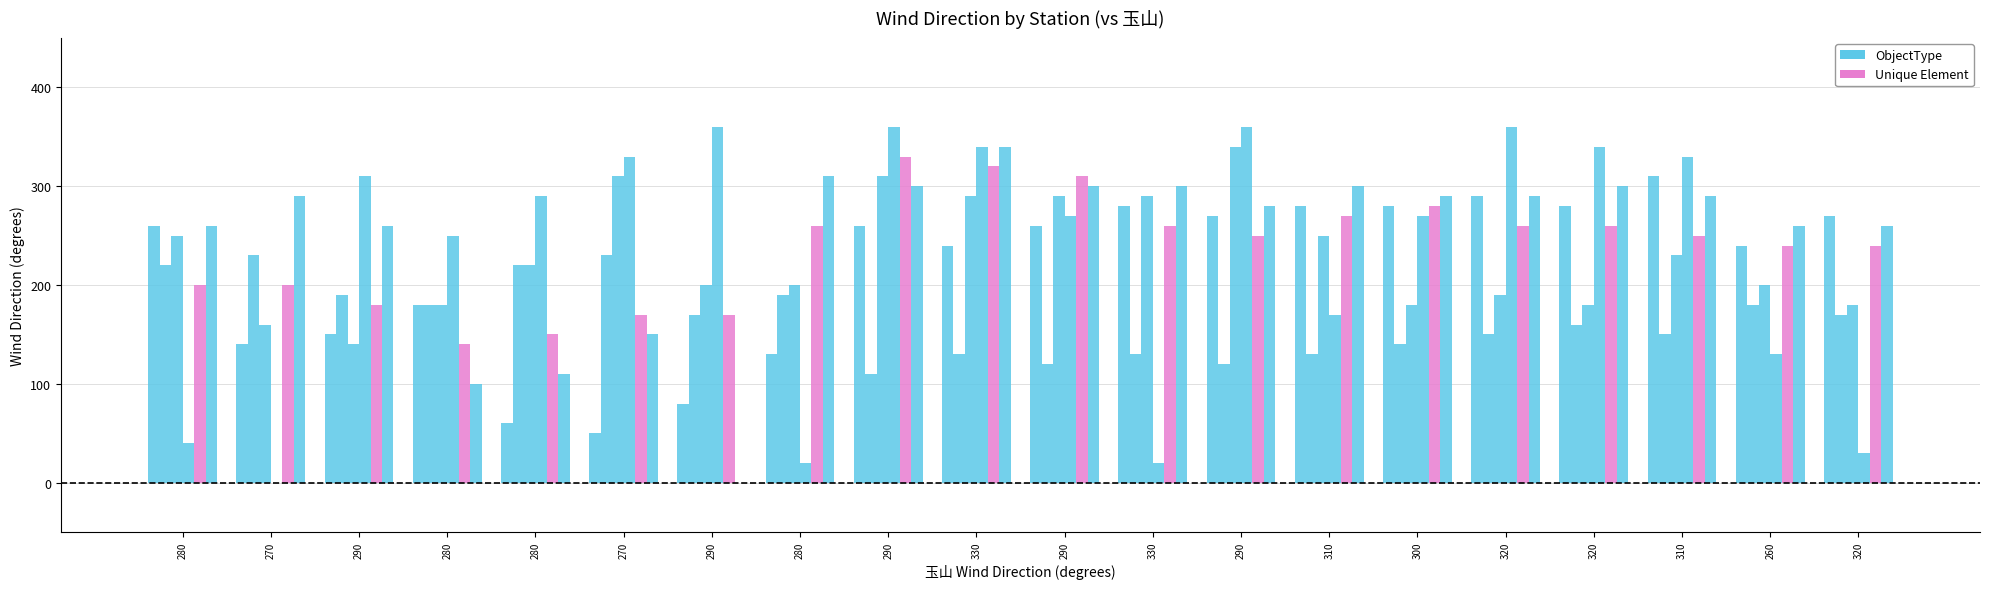

At which label does 花蓮 reach its minimum?

290